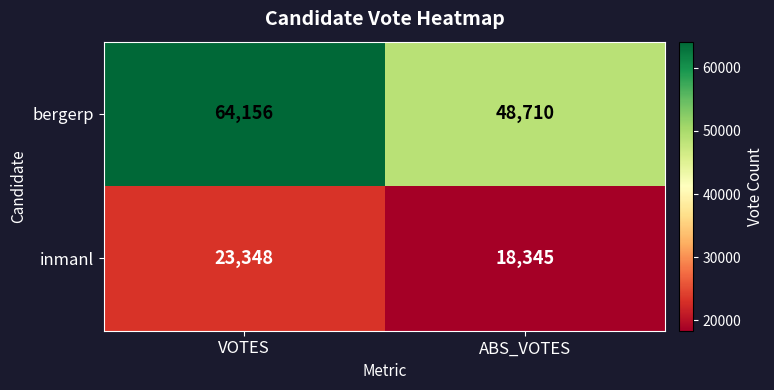

Which series has the widest spread of values?

bergerp